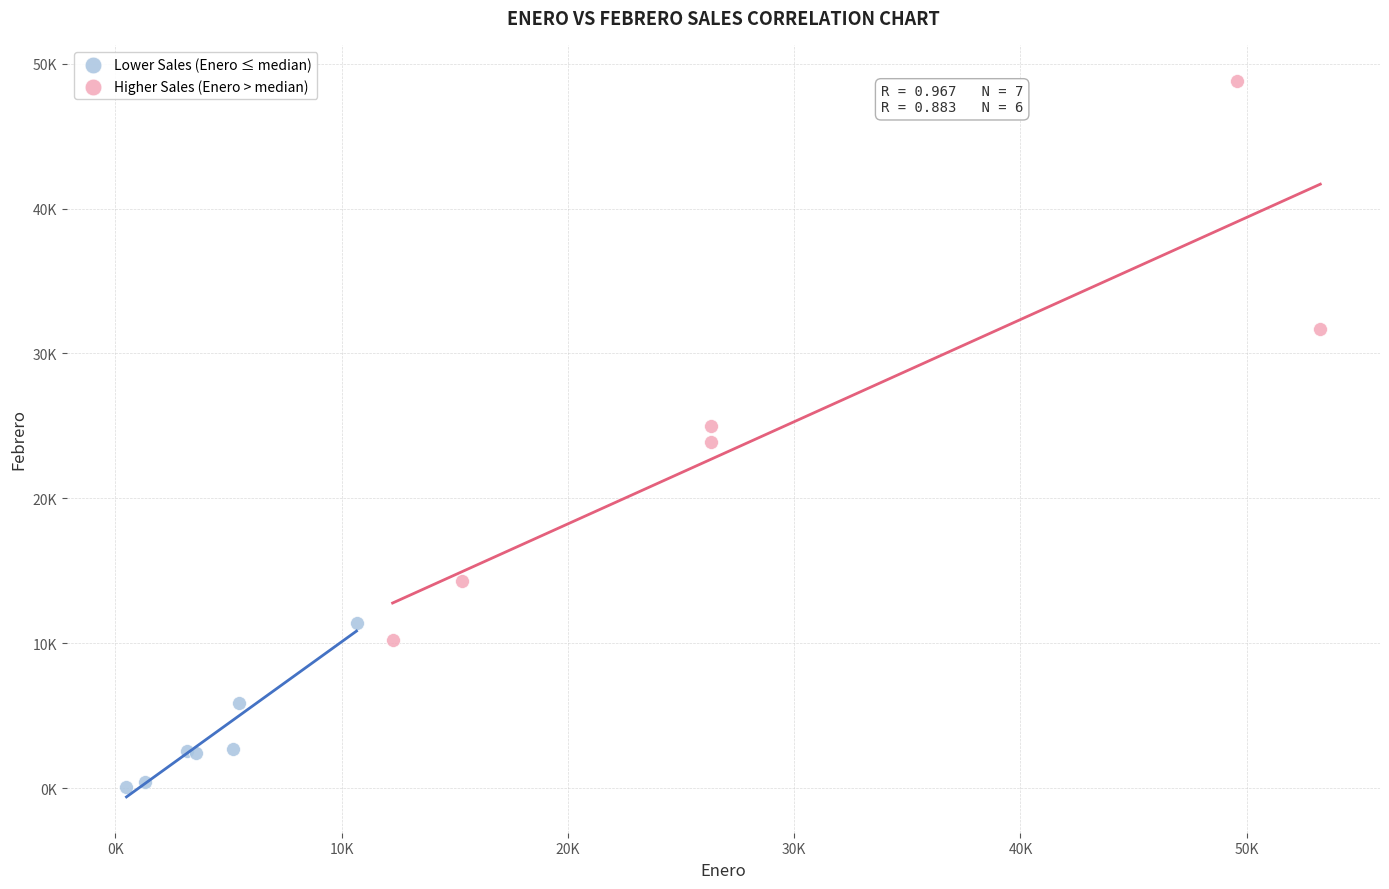

Which series reaches the maximum Y coordinate?

Higher Sales (Enero > median)